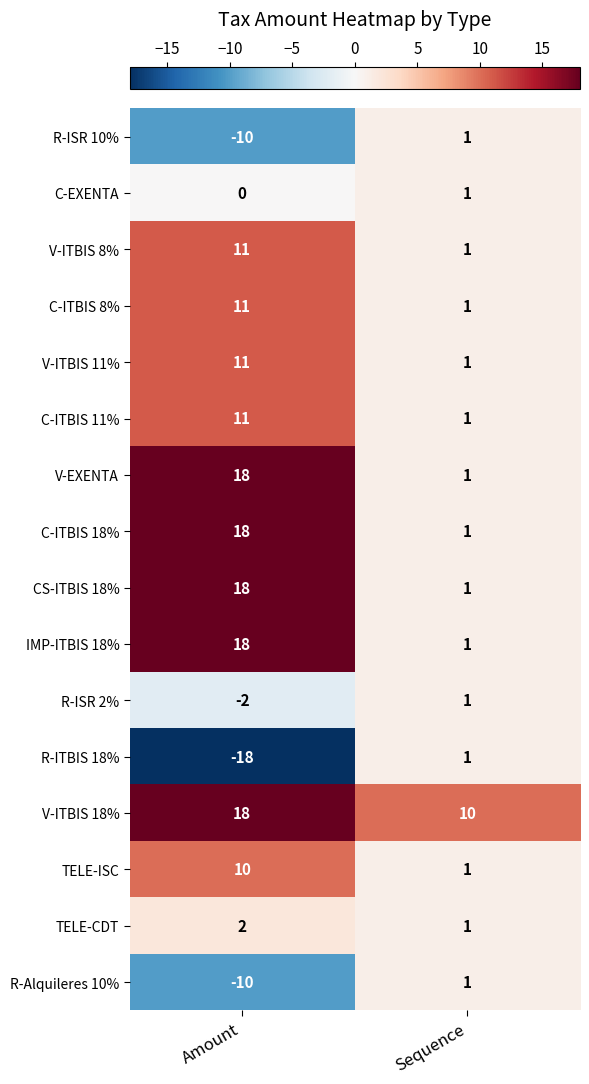

Which series has the largest total across all categories?

V-ITBIS 18%